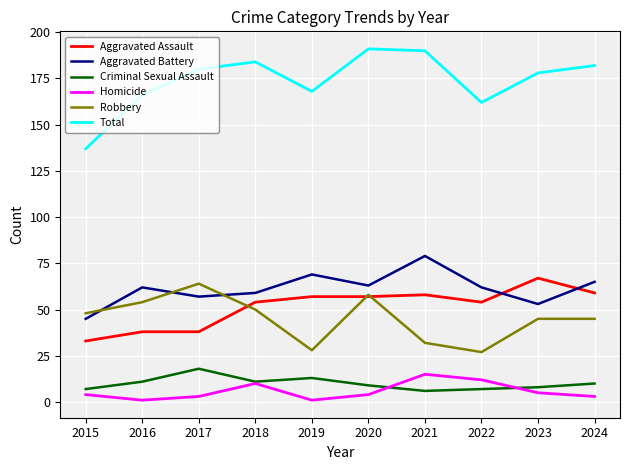

True or false: Criminal Sexual Assault and Total intersect in this chart.

False